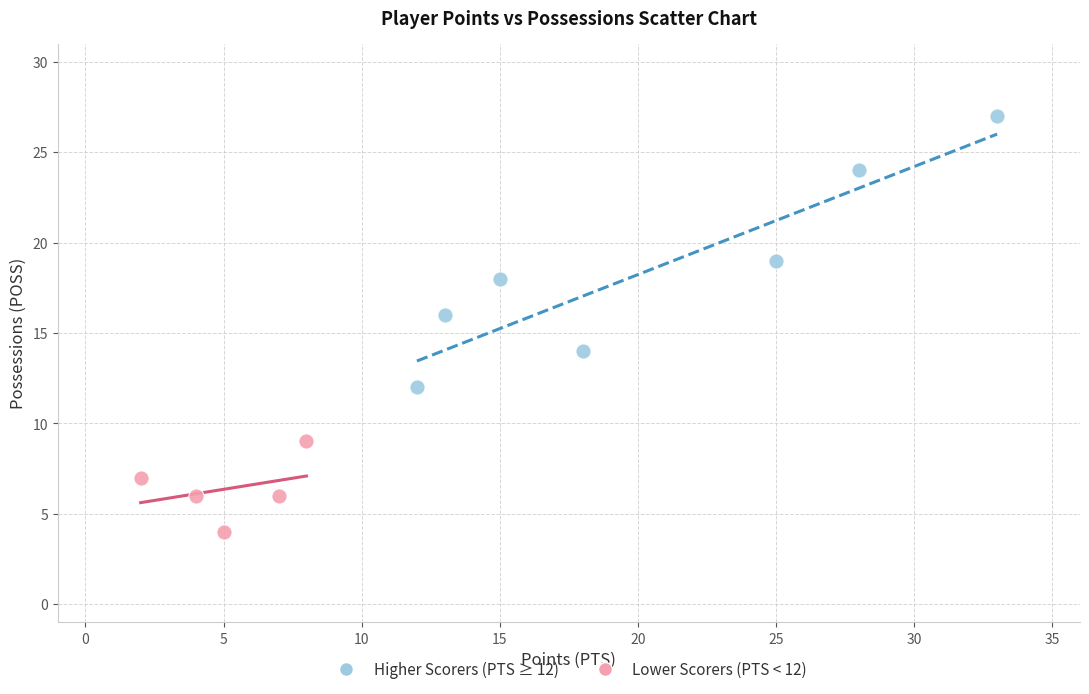

Which series has the largest Y range (max minus min)?

Higher Scorers (PTS ≥ 12)